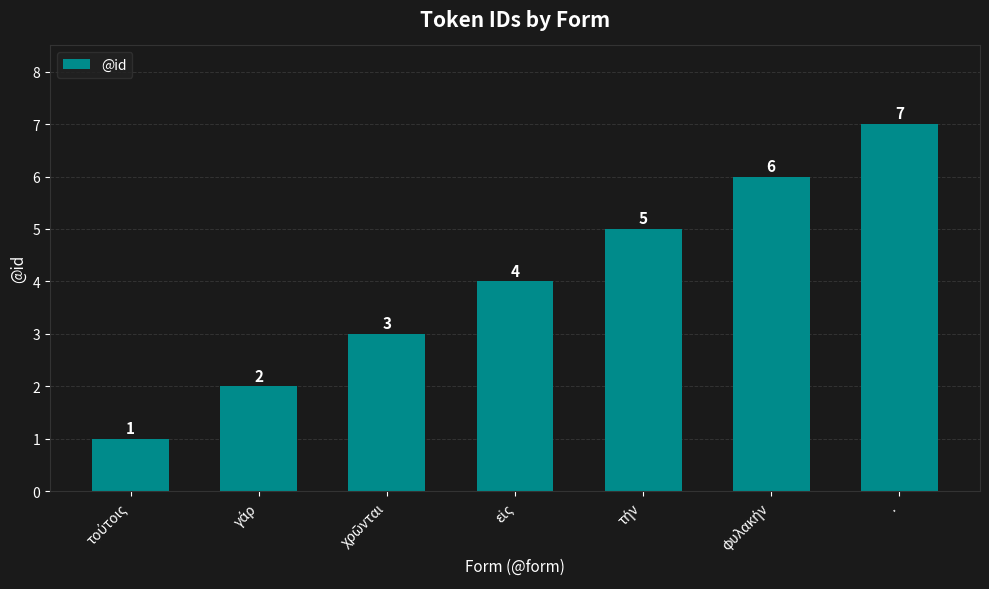

How many values are between 2 and 6?

5